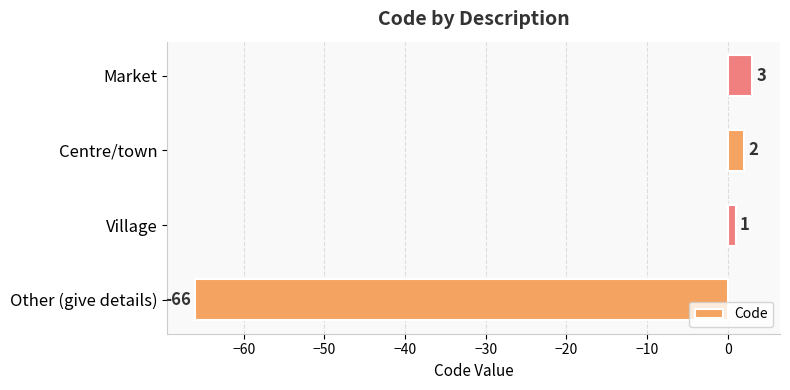

Which label corresponds to the smallest value in the chart?

Other (give details)